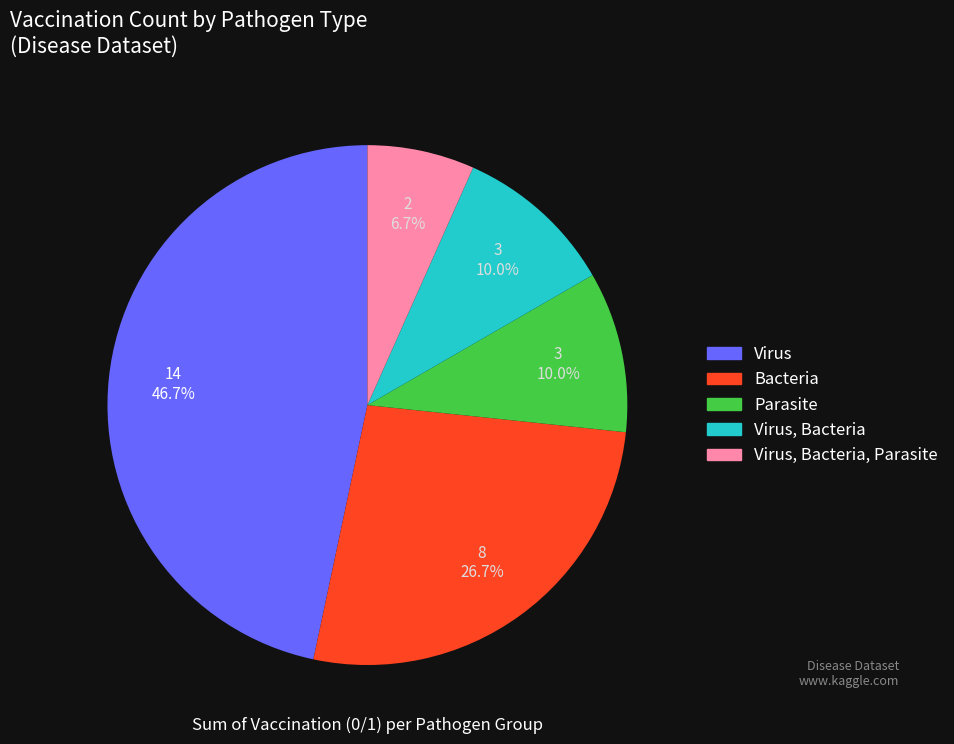

How many segments does this pie chart have?

5